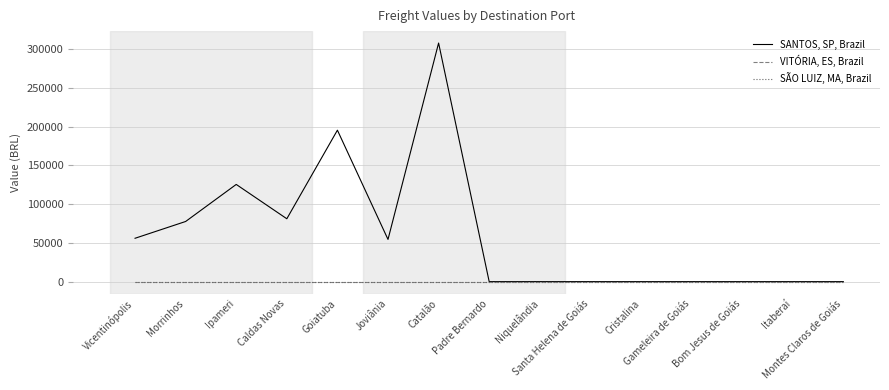

Is the value of SANTOS, SP, Brazil at Bom Jesus de Goiás greater than the value of SÃO LUIZ, MA, Brazil at Goiatuba?

No